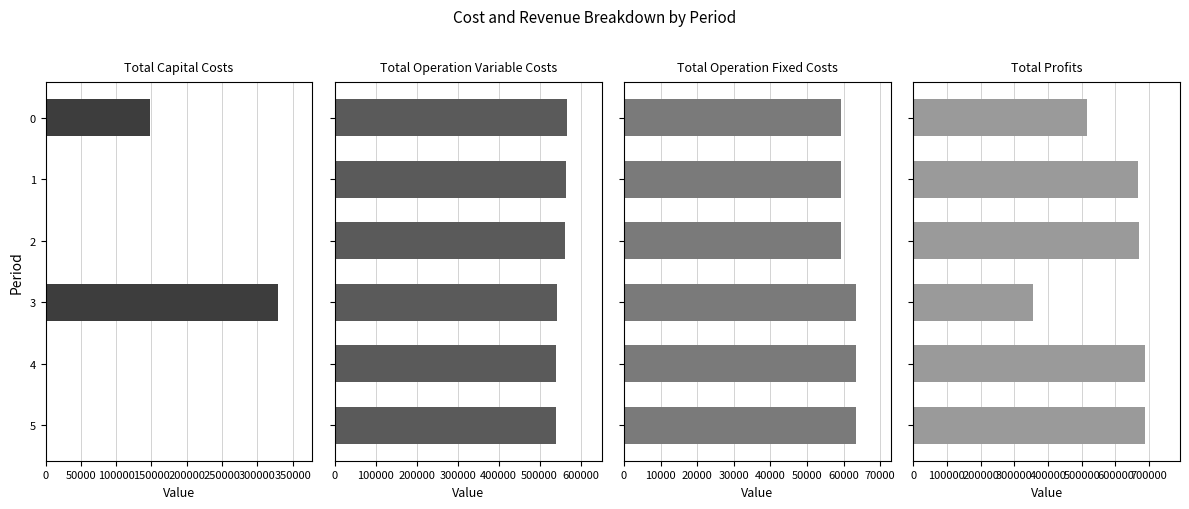

What is the average value of the Total Operation Variable Costs series?

552735.9